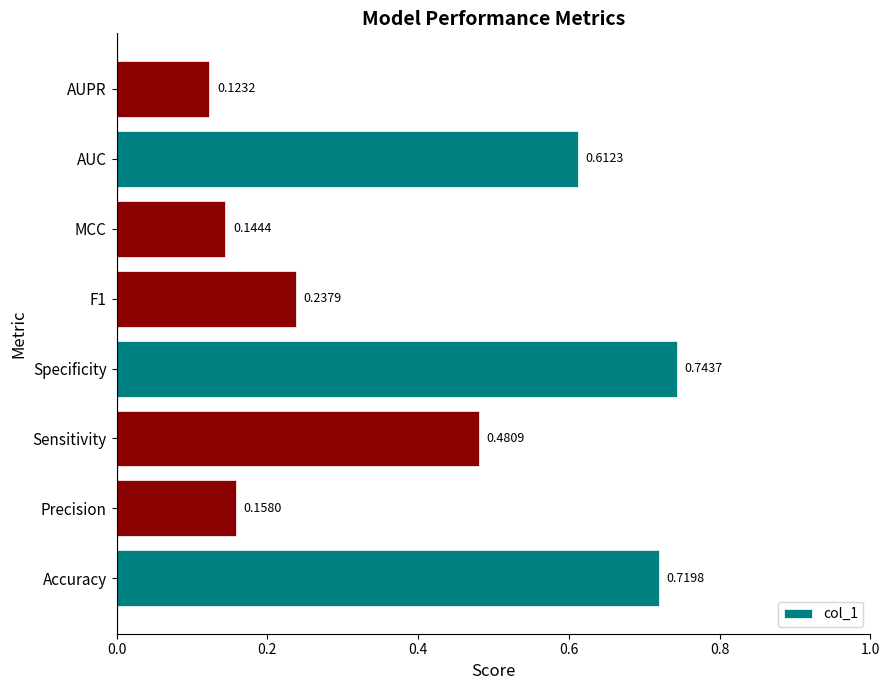

Where is the data nearest to the value 0?

AUPR